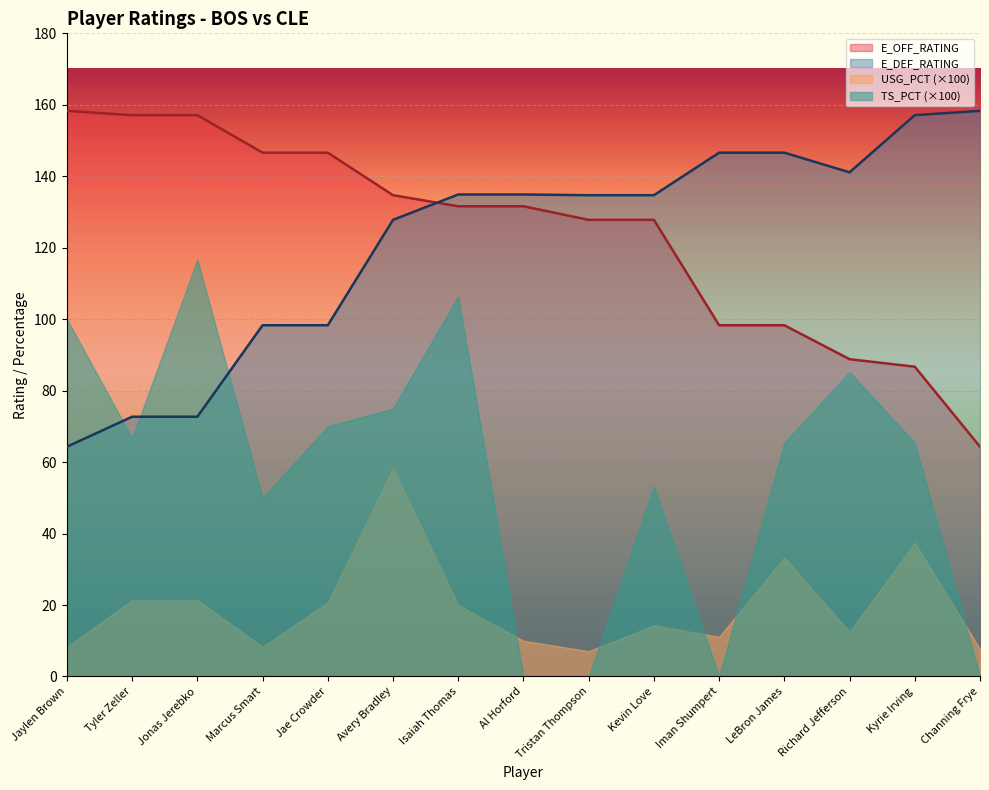

At which category does the chart reach its peak across all series?

Jaylen Brown